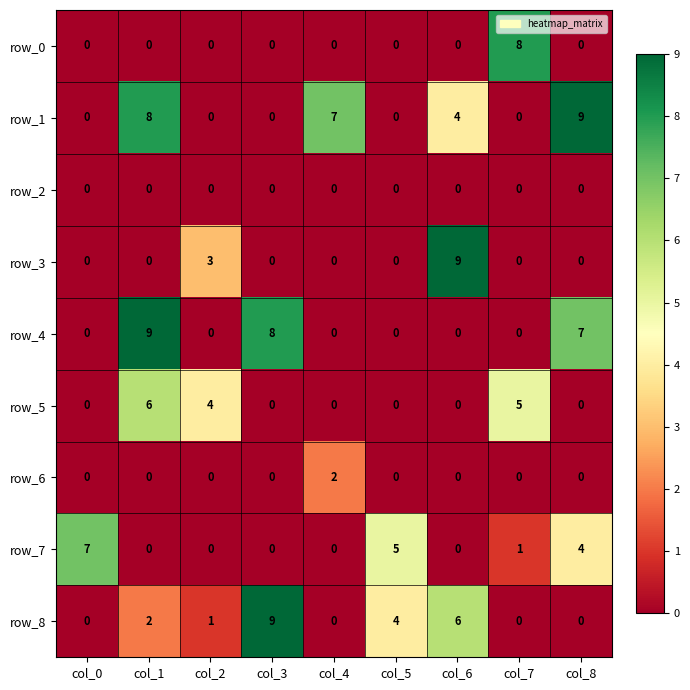

Which series changed the most between col_0 and col_6?

row_3